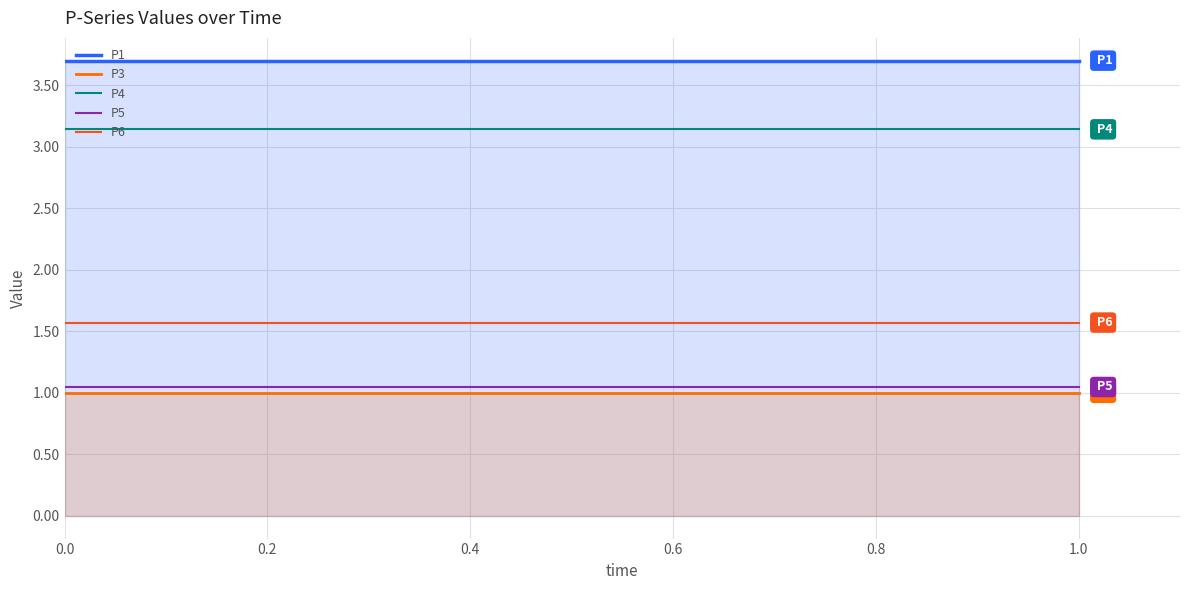

What value does the P1 series have at 0.6?

3.7